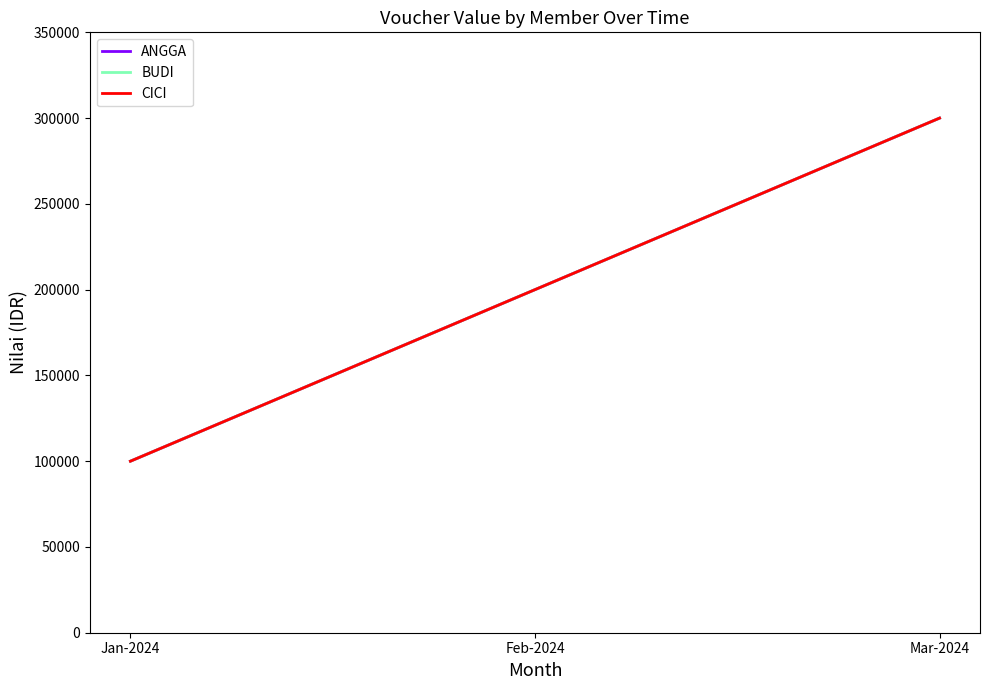

Reading left to right, what are all the values shown in this chart?

ANGGA: 100000	200000	300000
BUDI: 100000	200000	300000
CICI: 100000	200000	300000